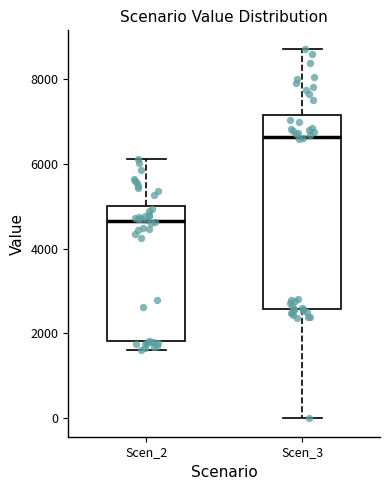

Comparing the boxes themselves (not the whiskers), which one is the tallest?

Scen_3